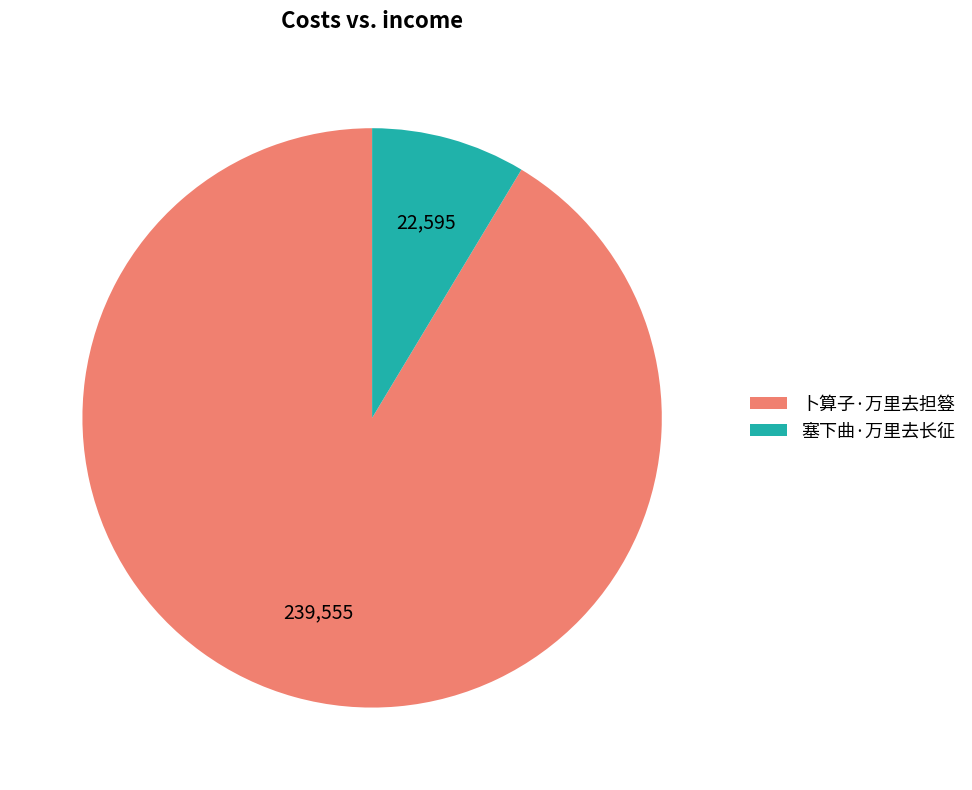

Rank the categories by value from lowest to highest.

塞下曲·万里去长征, 卜算子·万里去担簦